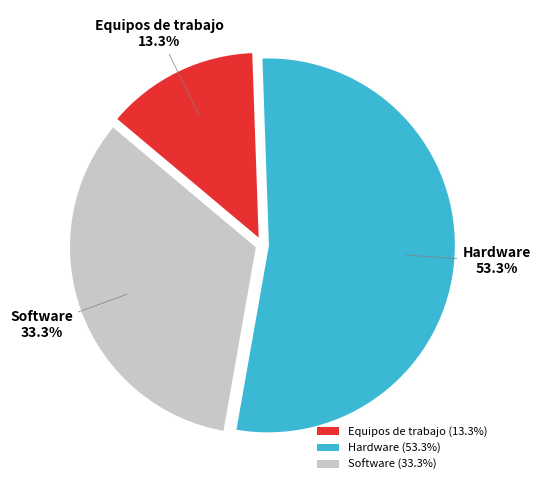

What percentage is the Software slice, to the nearest percent?

33%